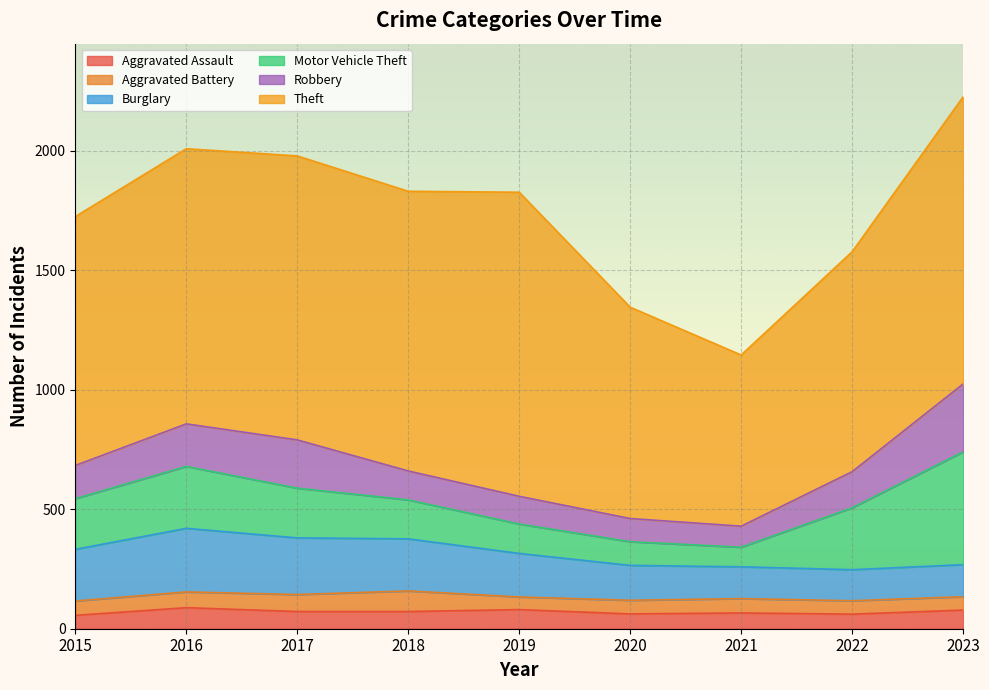

The Motor Vehicle Theft series shows 208 at 2017. True or false?

True